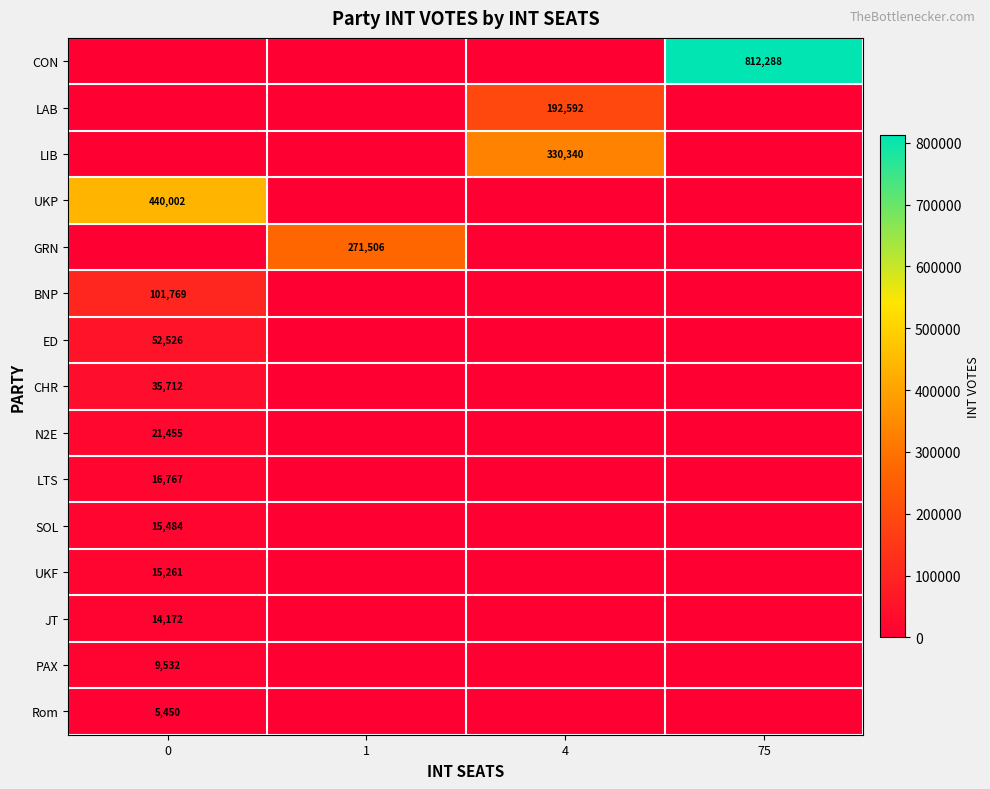

Reading right to left, what are all the values shown in this chart?

row_0: 75=812288	4=0	1=0	0=0
row_1: 75=0	4=192592	1=0	0=0
row_2: 75=0	4=330340	1=0	0=0
row_3: 75=0	4=0	1=0	0=440002
row_4: 75=0	4=0	1=271506	0=0
row_5: 75=0	4=0	1=0	0=101769
row_6: 75=0	4=0	1=0	0=52526
row_7: 75=0	4=0	1=0	0=35712
row_8: 75=0	4=0	1=0	0=21455
row_9: 75=0	4=0	1=0	0=16767
row_10: 75=0	4=0	1=0	0=15484
row_11: 75=0	4=0	1=0	0=15261
row_12: 75=0	4=0	1=0	0=14172
row_13: 75=0	4=0	1=0	0=9532
row_14: 75=0	4=0	1=0	0=5450